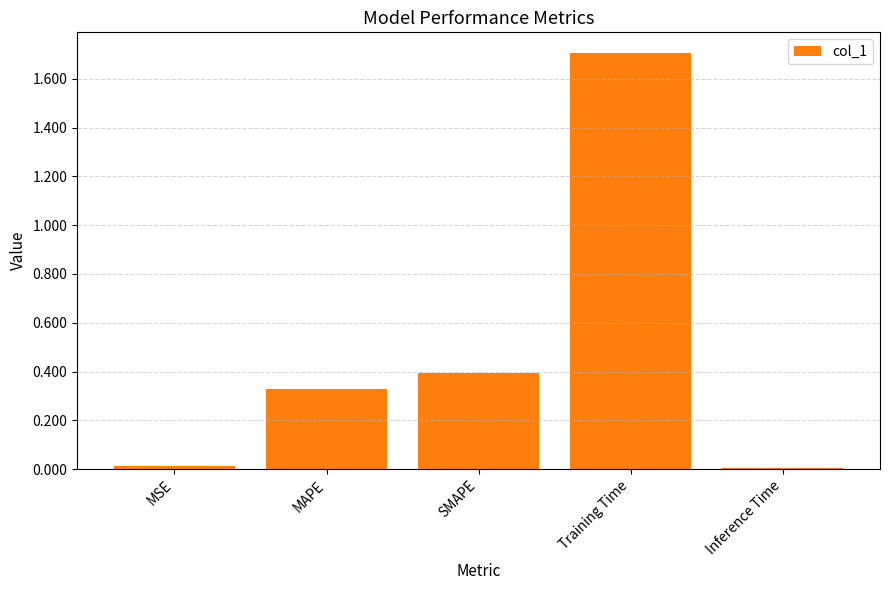

What is the difference between the maximum and minimum values?

1.7